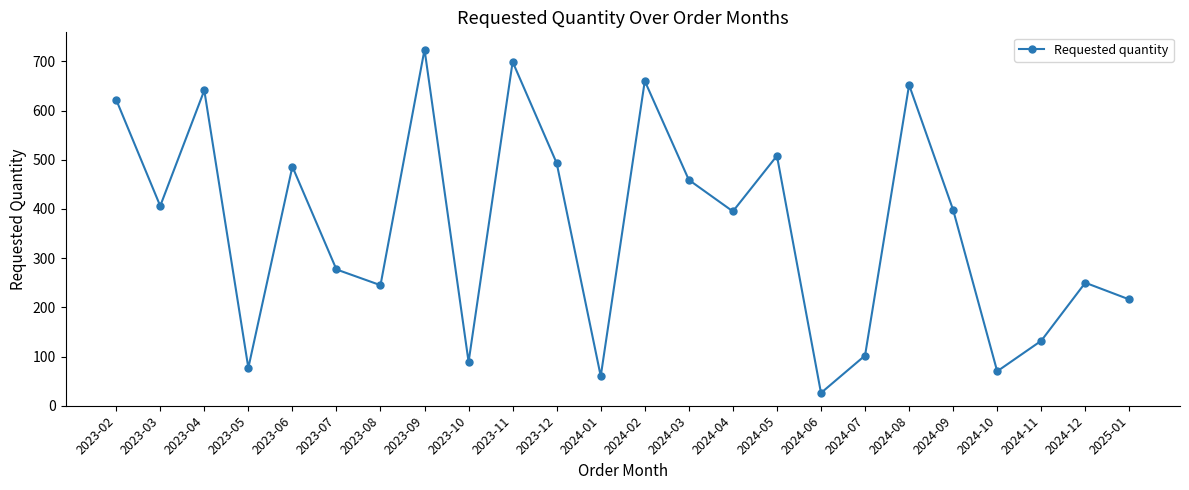

What is the label of the 5th point from the left?

2023-06